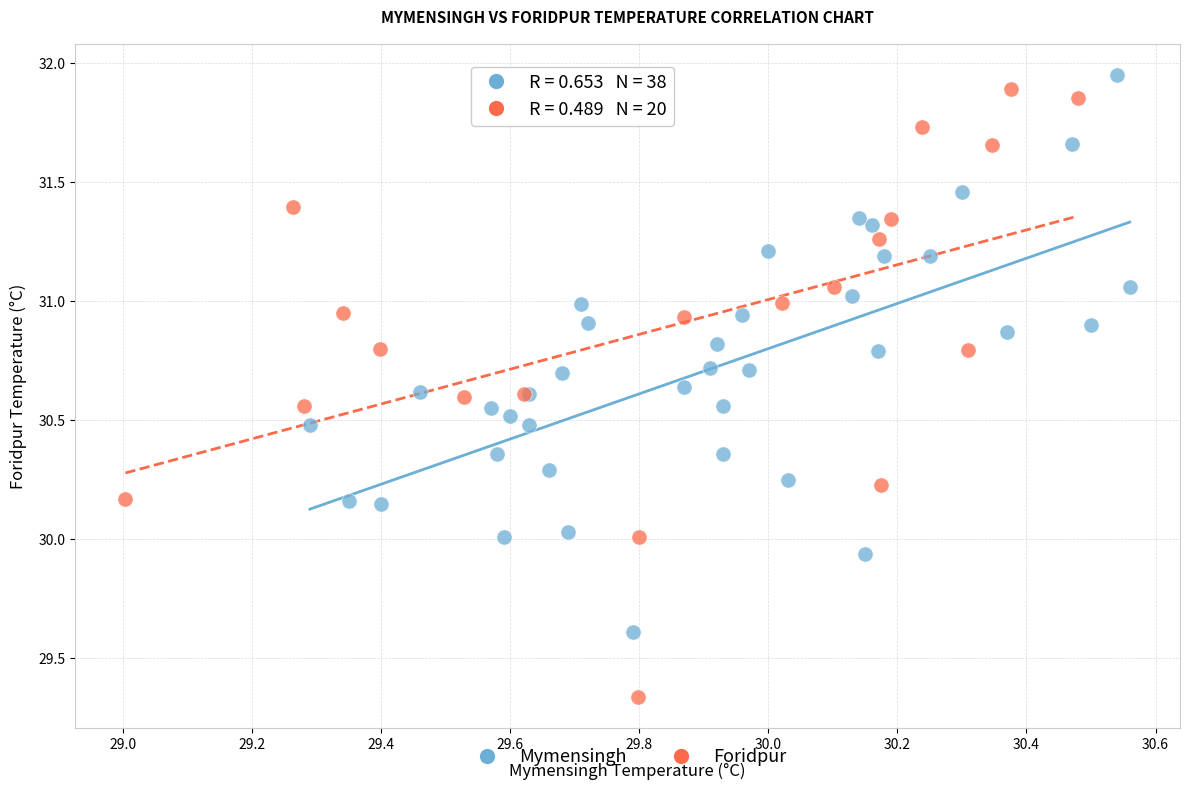

Which series has the widest spread of Y values?

Foridpur